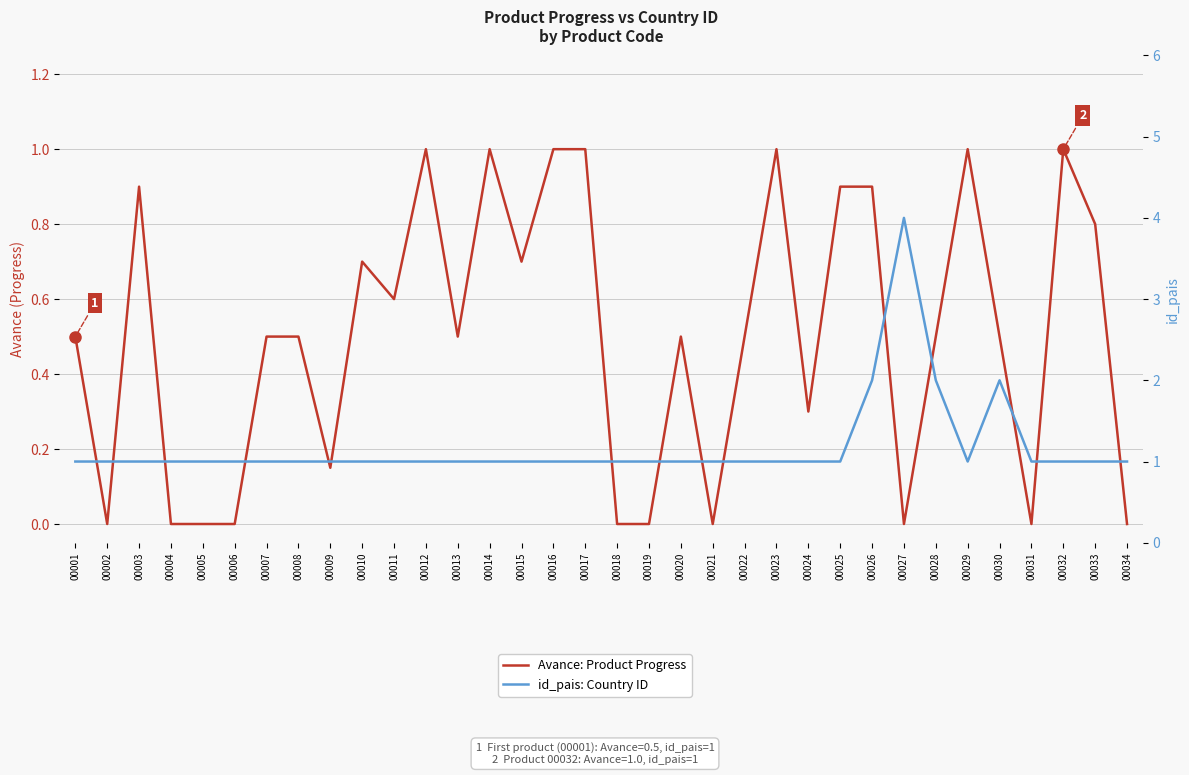

How many data points does each series have?

34